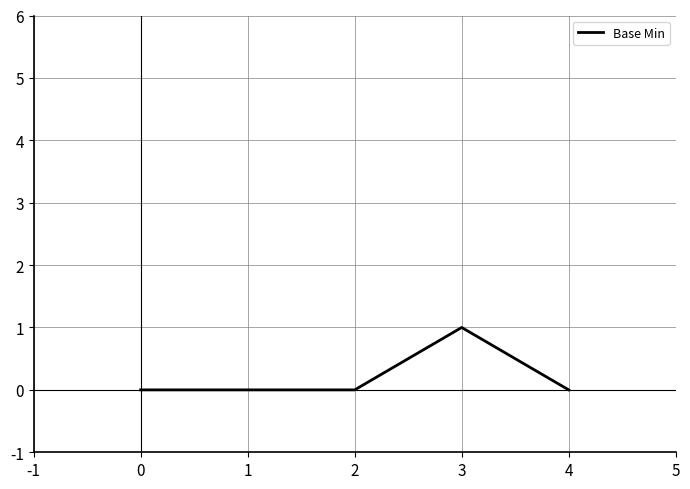

True or false: the data has more than 0 interior local peaks.

True